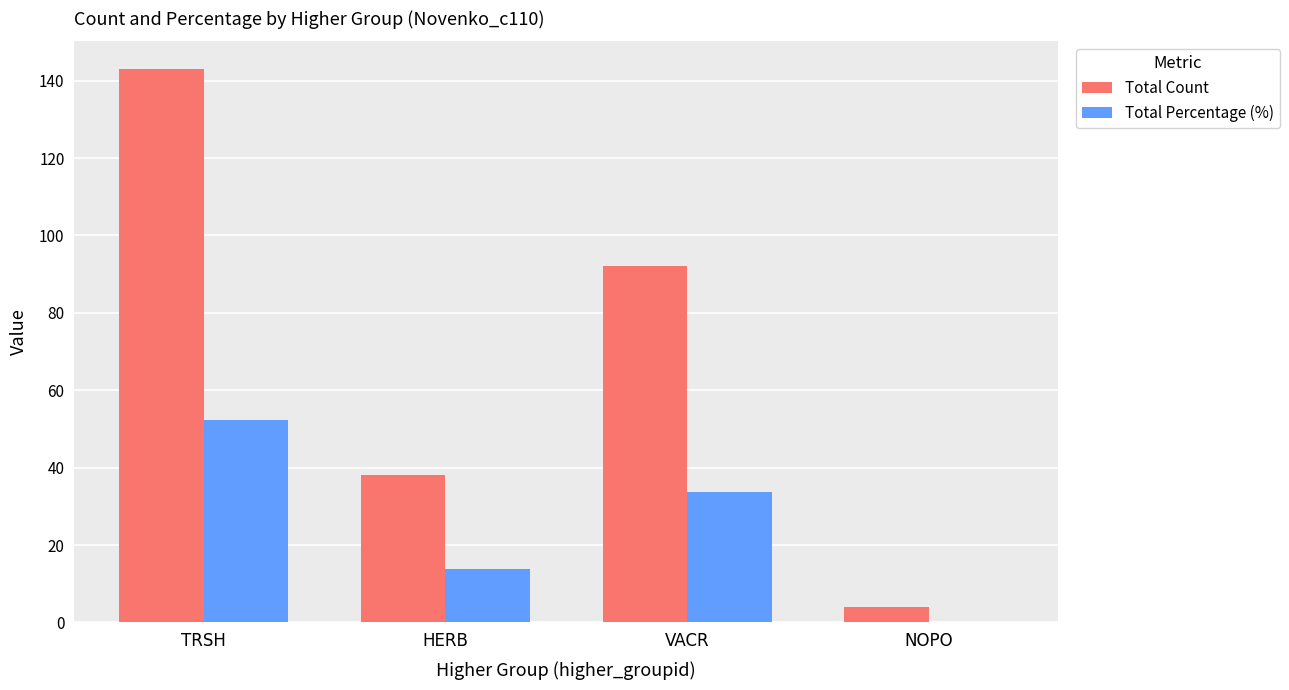

Reading right to left, what are all the values shown in this chart?

Total Count: 4.0	92.0	38.0	143.0
Total Percentage (%): 0.0	33.7	13.9	52.4